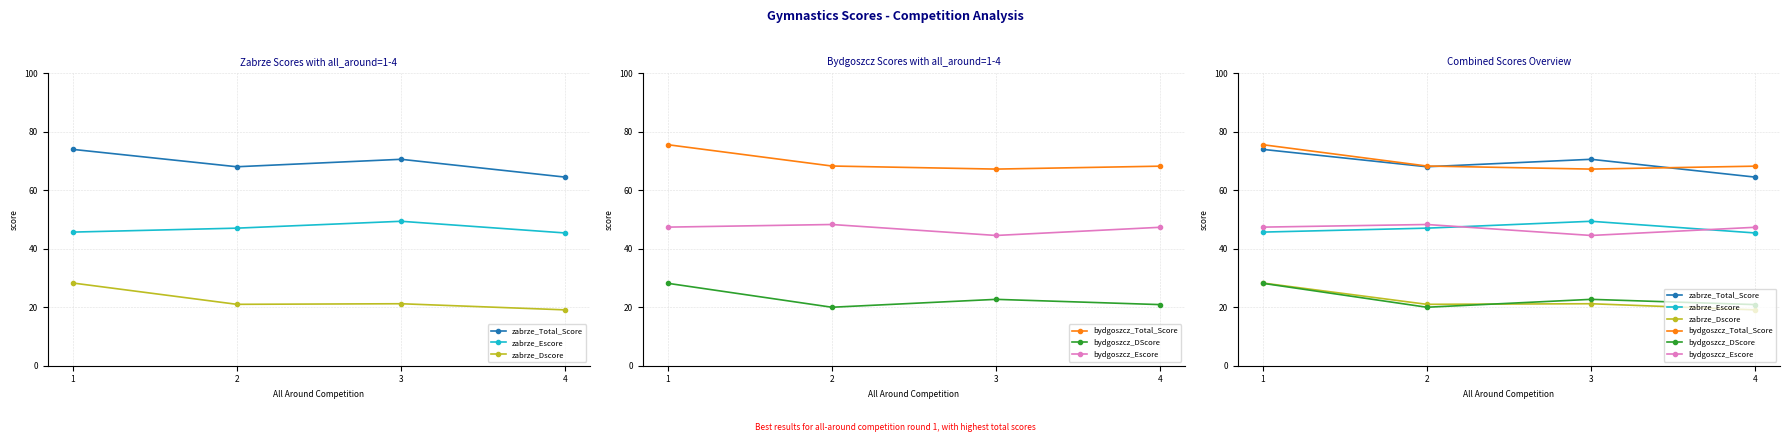

At which category does zabrze_Dscore reach its first local peak?

3